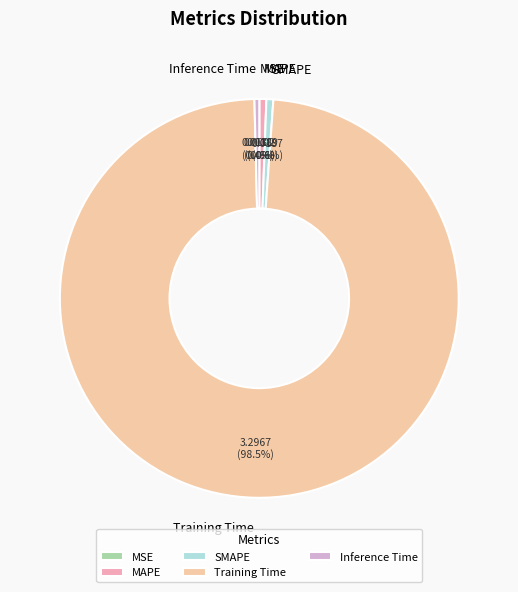

Does any single category account for the majority?

Yes